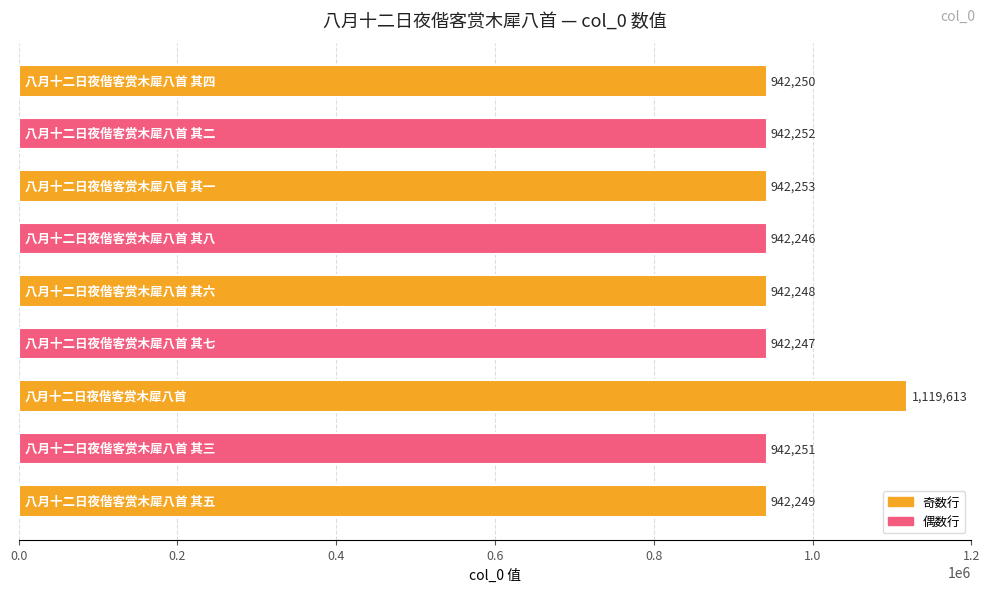

Does the chart contain any negative values?

No